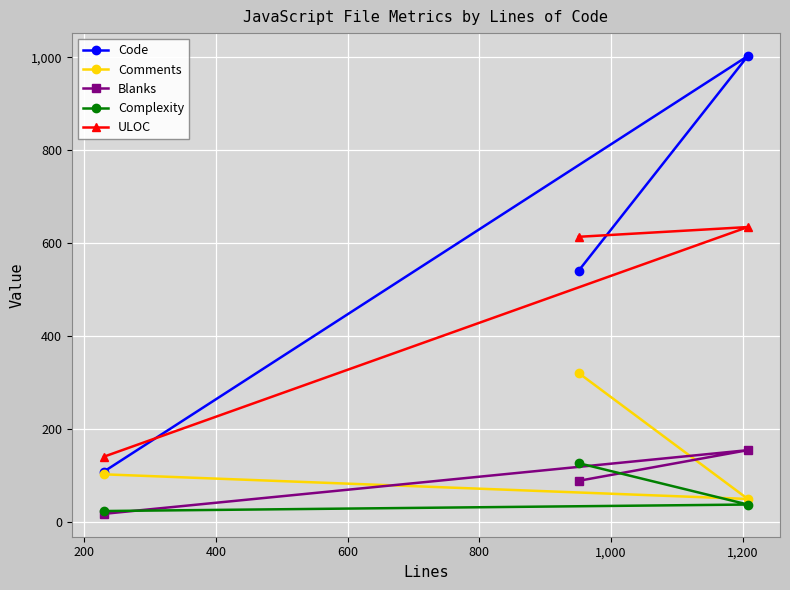

The value of Comments at 0 is 103. True or false?

True